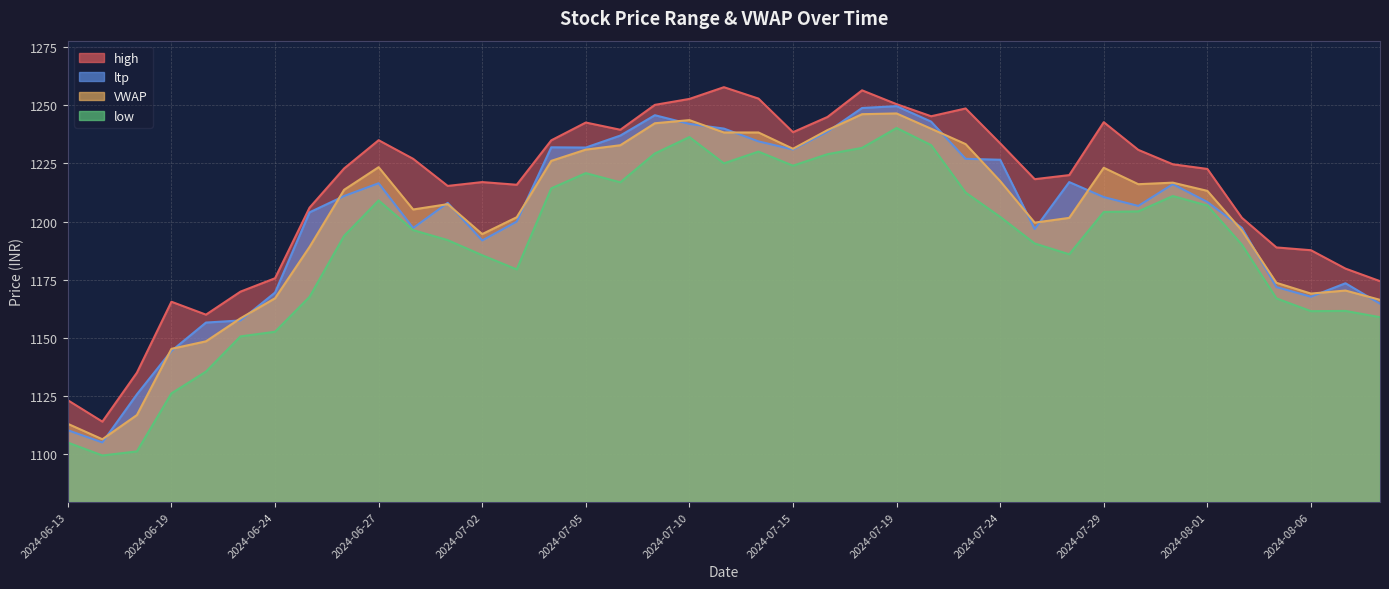

List the labels in order of high value, smallest first.

2024-06-14, 2024-06-13, 2024-06-18, 2024-06-20, 2024-06-19, 2024-06-21, 2024-08-08, 2024-06-24, 2024-08-07, 2024-08-06, 2024-08-05, 2024-08-02, 2024-06-25, 2024-07-01, 2024-07-03, 2024-07-02, 2024-07-25, 2024-07-26, 2024-08-01, 2024-06-26, 2024-07-31, 2024-06-28, 2024-07-30, 2024-07-24, 2024-07-04, 2024-06-27, 2024-07-15, 2024-07-08, 2024-07-05, 2024-07-29, 2024-07-16, 2024-07-22, 2024-07-23, 2024-07-09, 2024-07-19, 2024-07-10, 2024-07-12, 2024-07-18, 2024-07-11